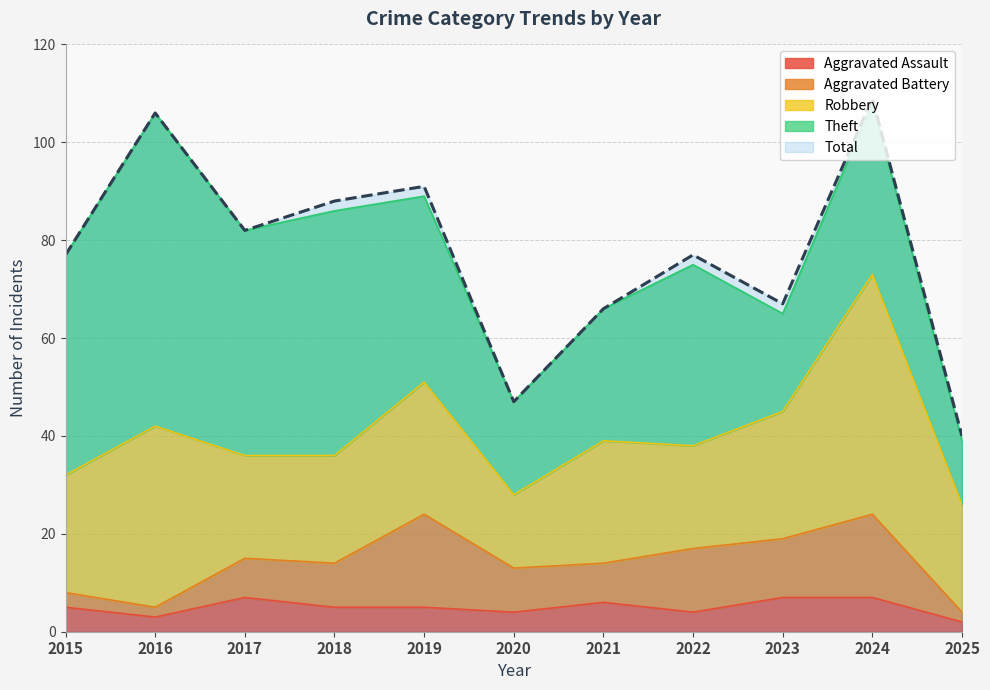

What is the maximum value for Total?

109